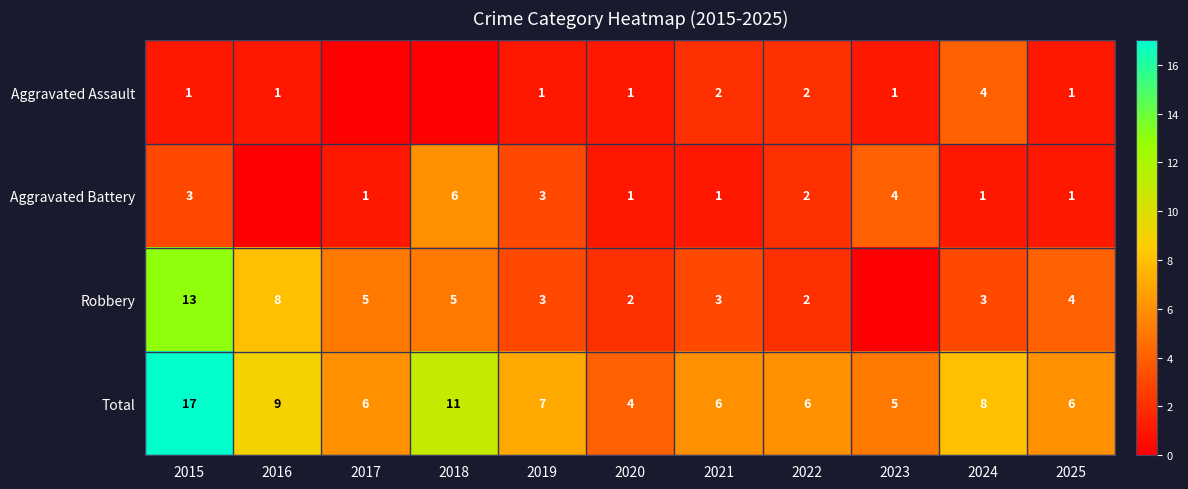

List the series in order of their peak value, lowest first.

Aggravated Assault, Aggravated Battery, Robbery, Total